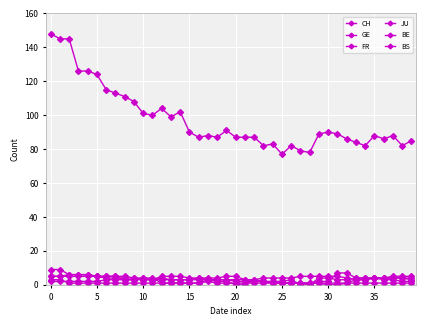

List the series in order of their peak value, lowest first.

JU, GE, FR, BS, BE, CH